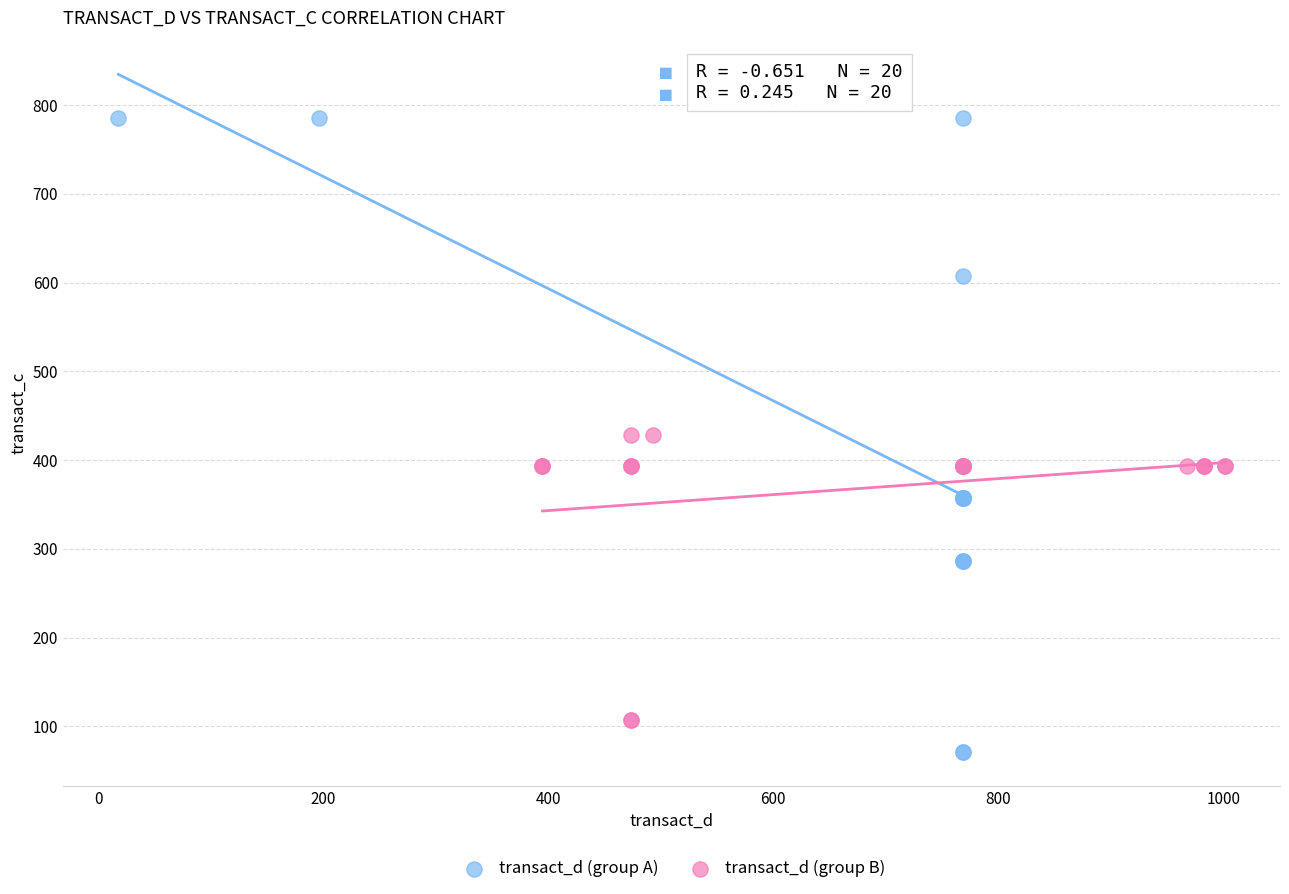

What are all the series names shown in the legend?

transact_d (group A), transact_d (group B)